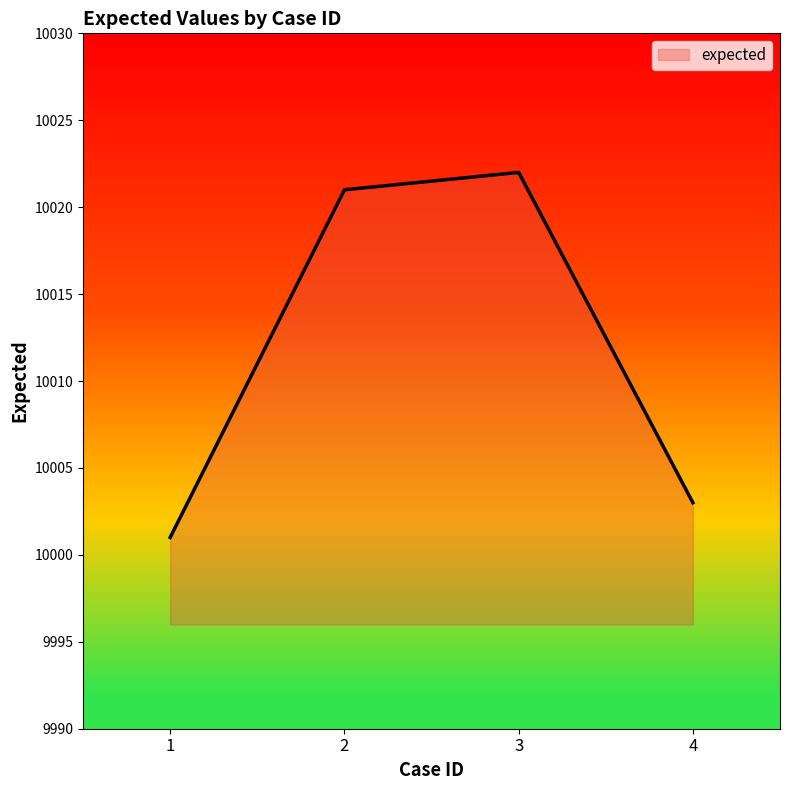

What is the approximate value at 4, to the nearest 10?

10000